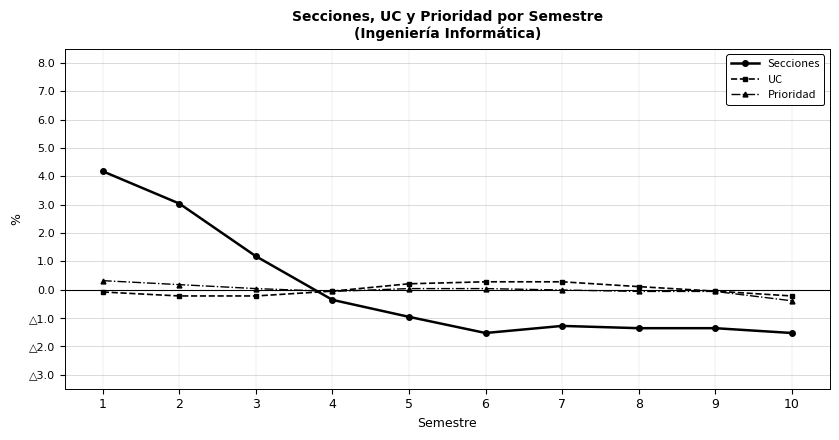

What is the difference between the highest and lowest values at 10?

1.3